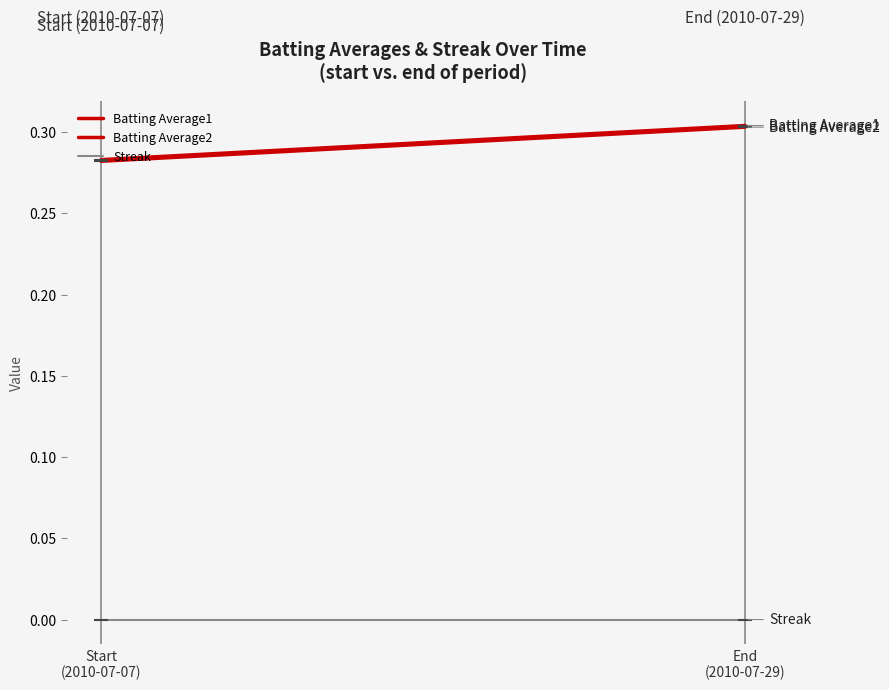

At Start
(2010-07-07), list the series in order from largest to smallest.

Batting Average1, Batting Average2, Streak